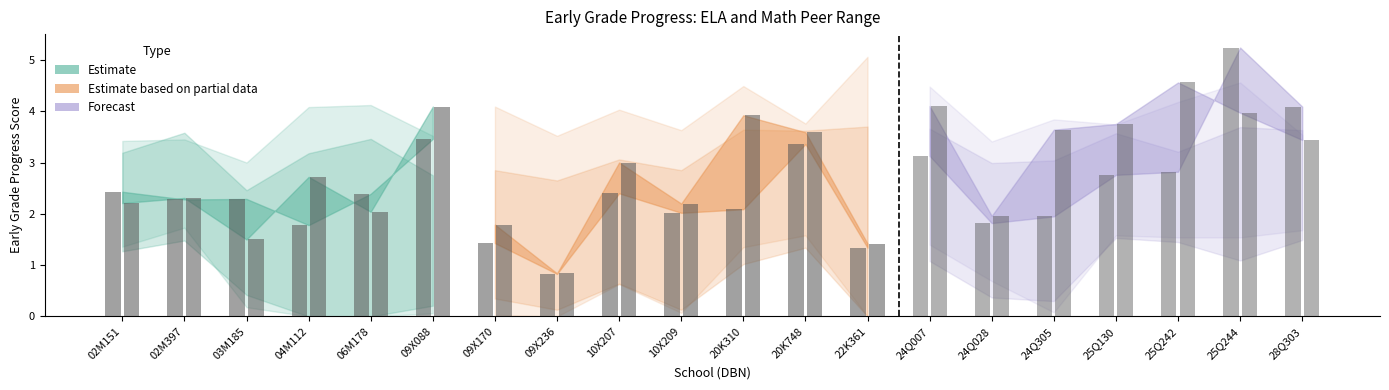

What position from the right is 02M151?

20